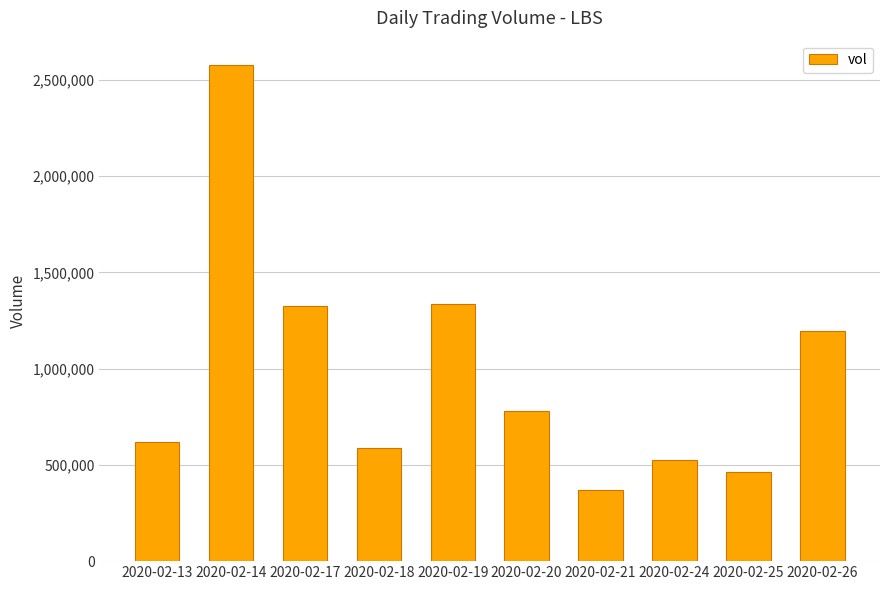

Between 2020-02-20 and 2020-02-24, which is larger?

2020-02-20